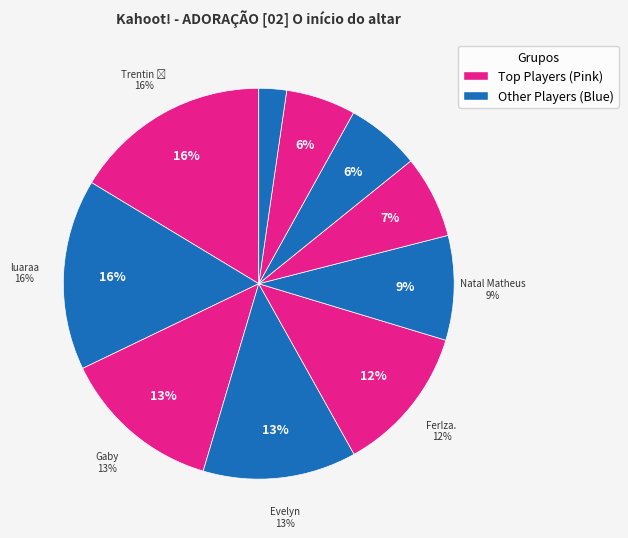

How many segments does this pie chart have?

10